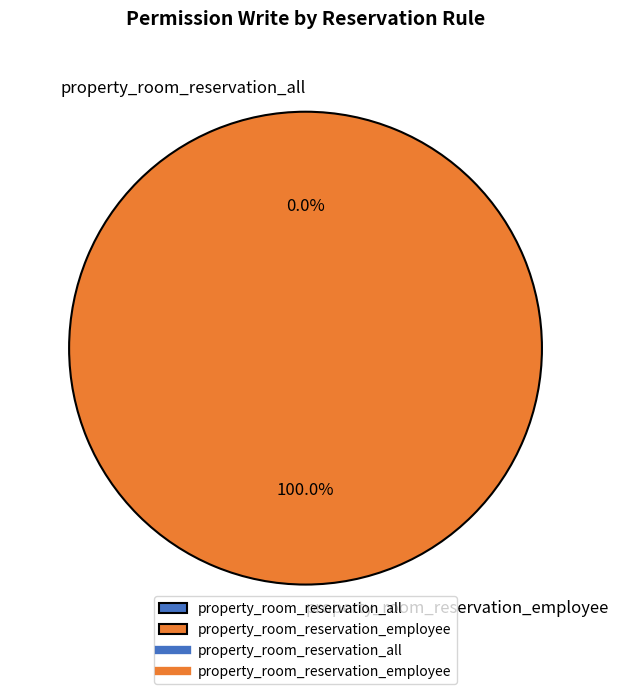

How many slices are in this pie chart?

2